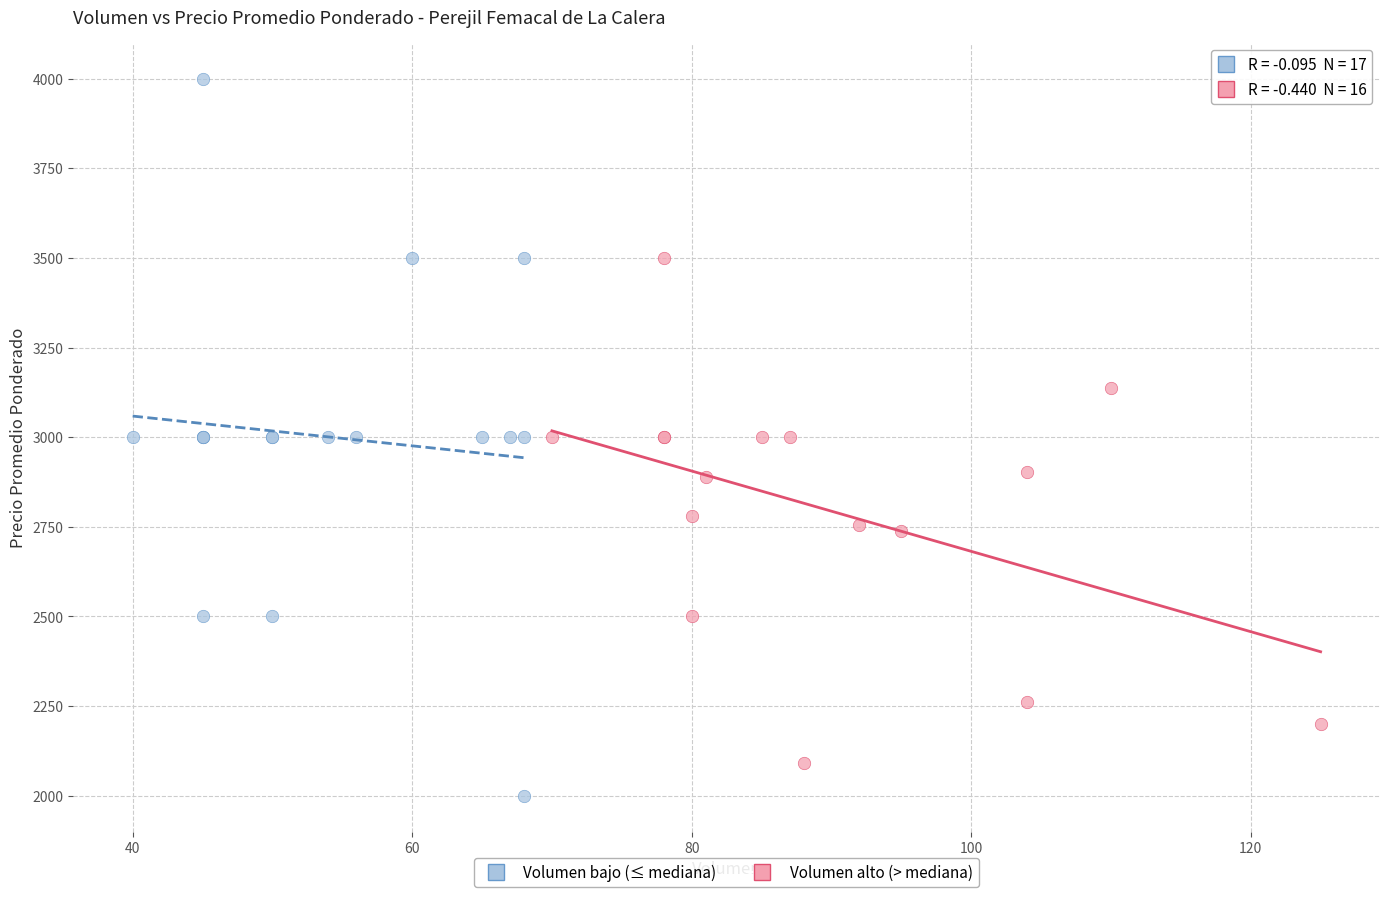

Which series has the widest spread of Y values?

Volumen bajo (≤ mediana)